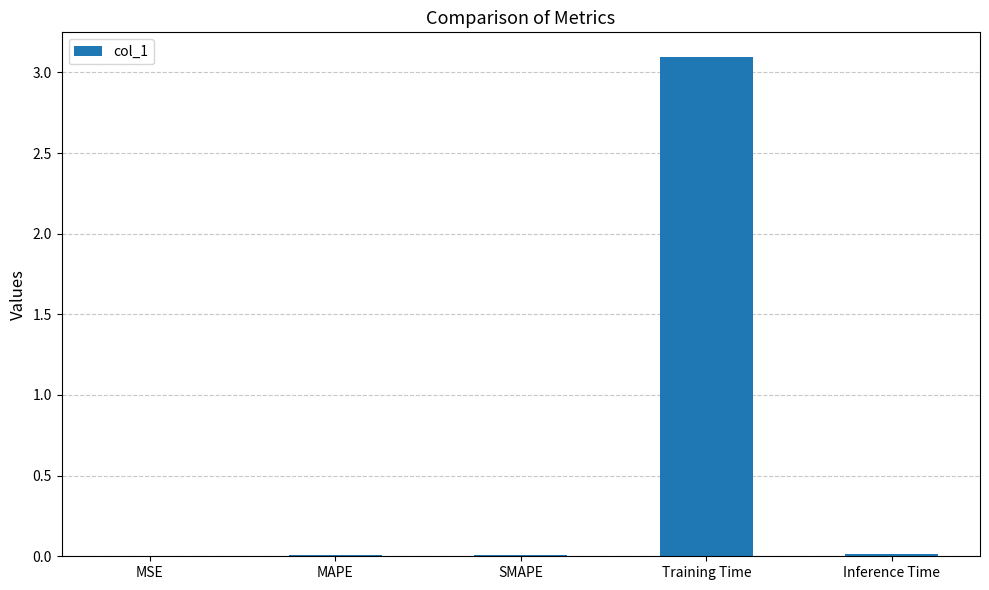

The chart shows a value of 0.0 at Inference Time. True or false?

True